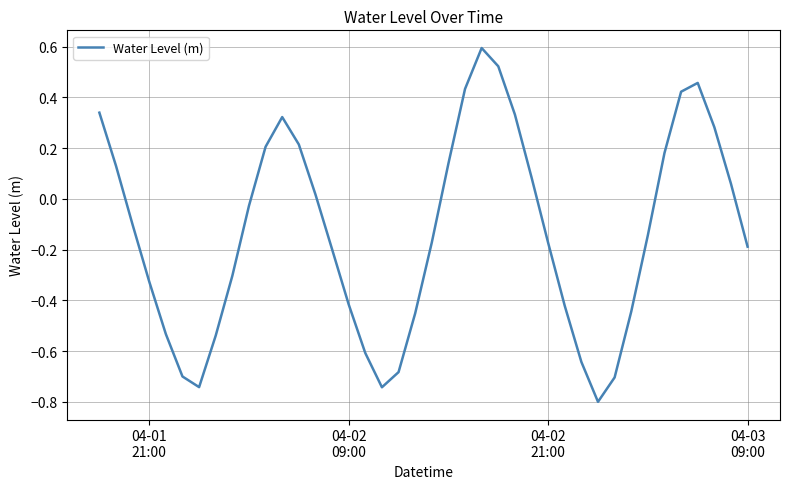

What is the minimum value shown in the chart?

-0.8